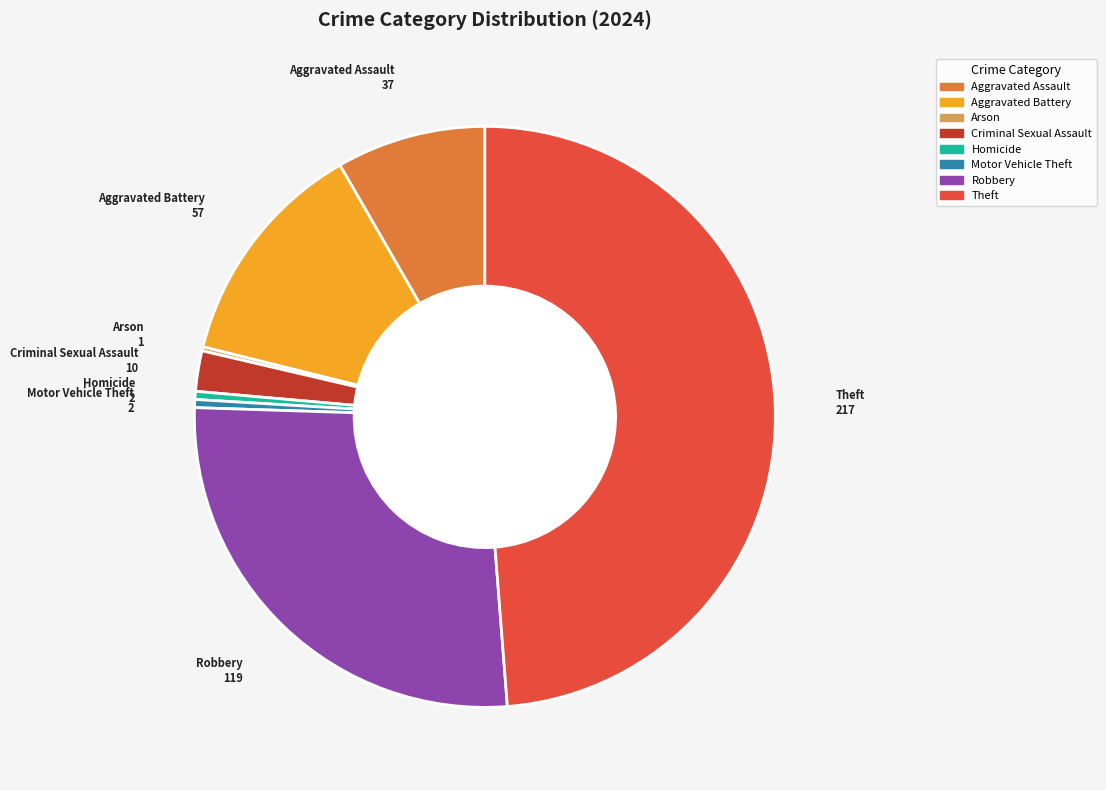

Is it true that Robbery is 27% of the pie?

True